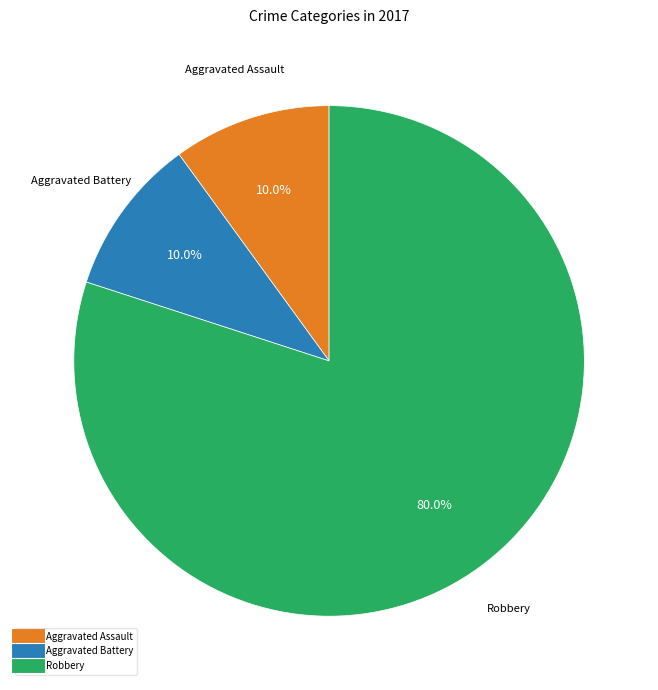

Is there any slice that represents more than half of the pie?

Yes